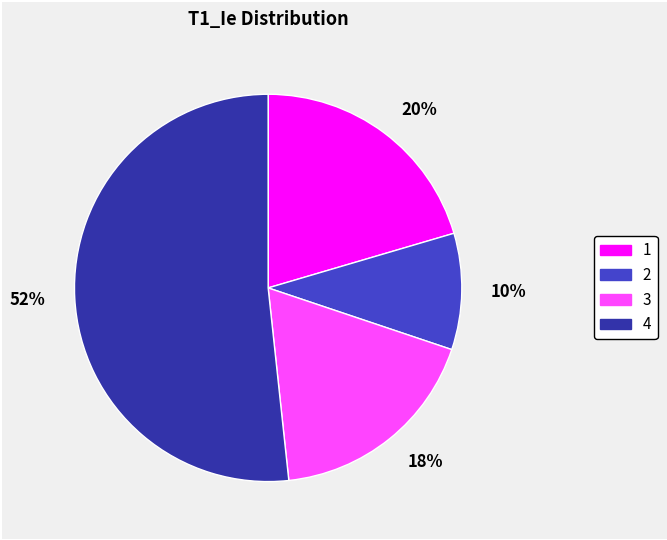

Which category accounts for the majority?

52%